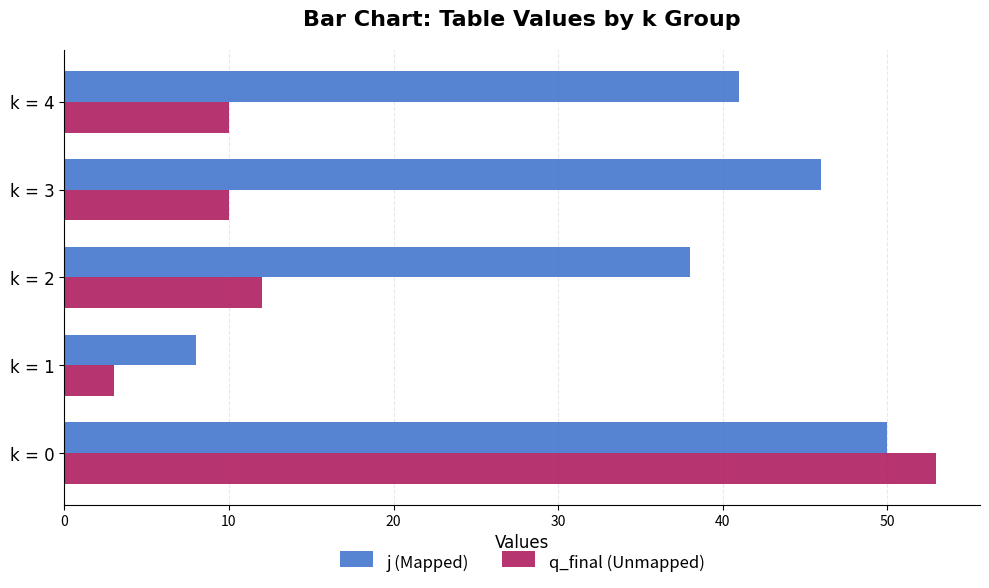

Which series has the largest total across all categories?

j (Mapped)